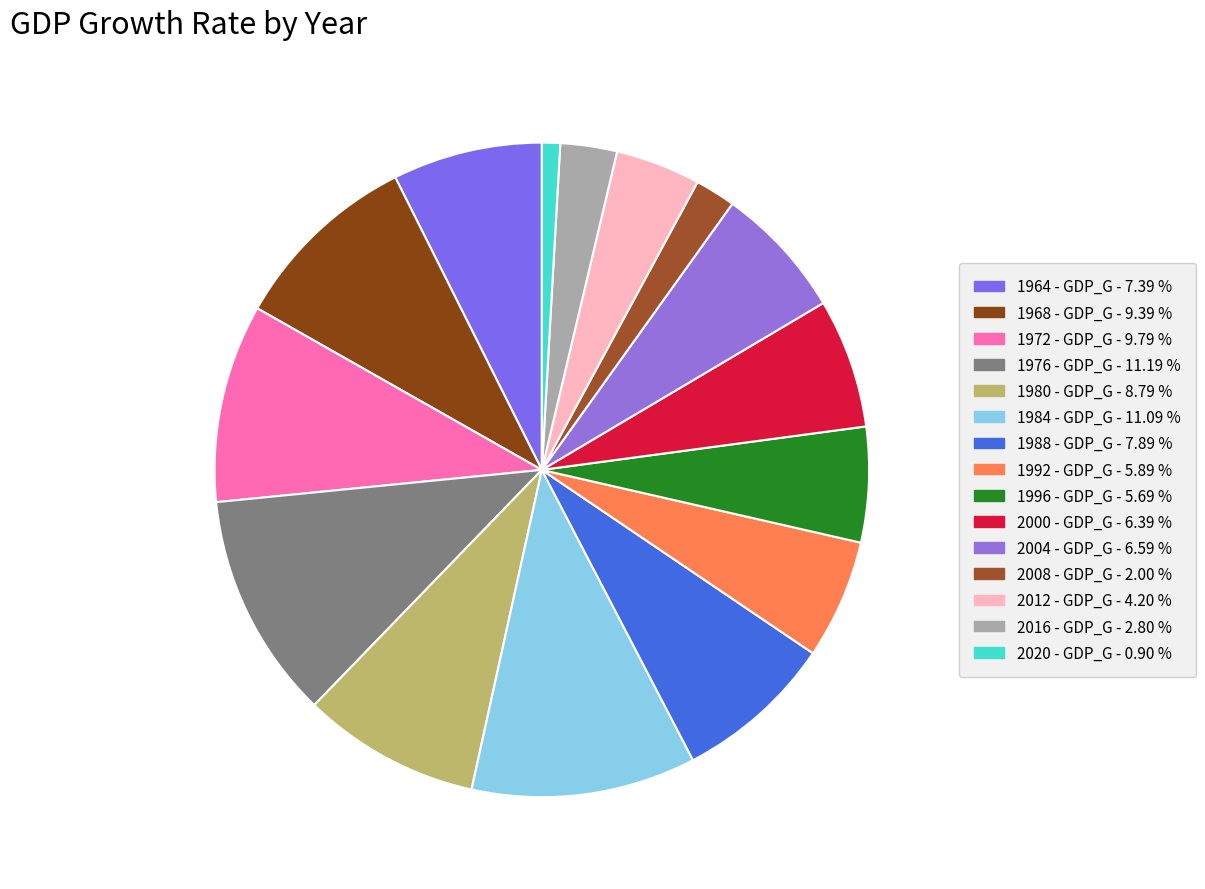

How many slices are in this pie chart?

15